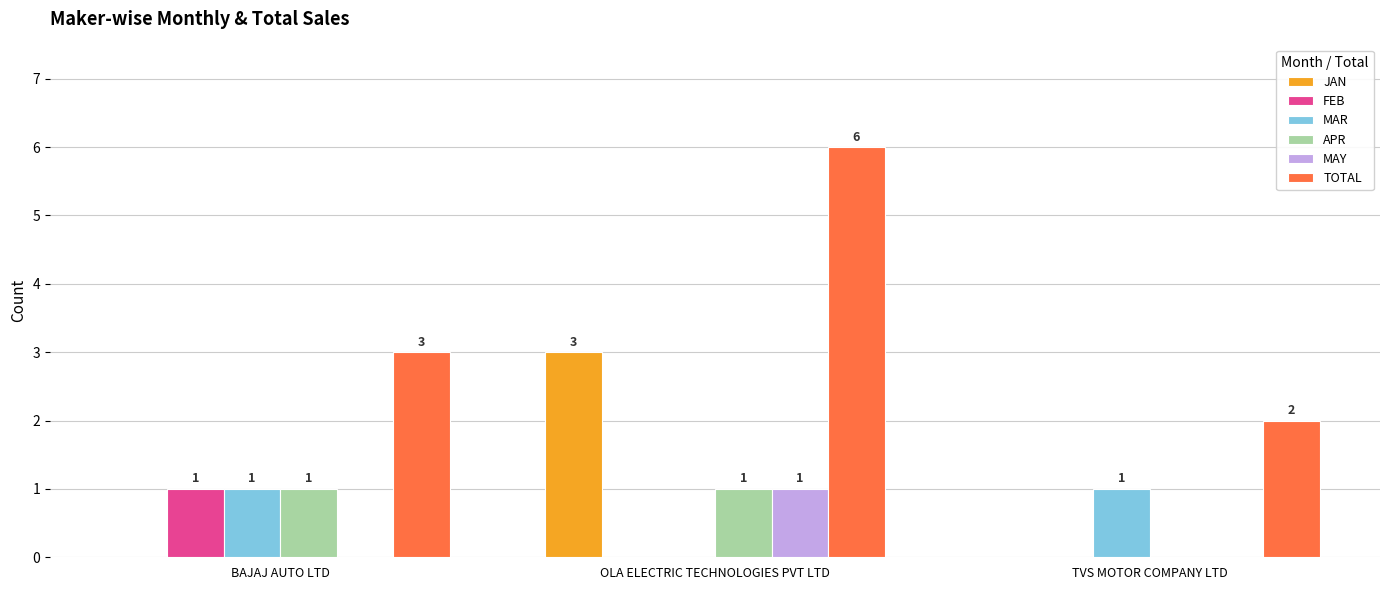

What are all the series names shown in the legend?

JAN, FEB, MAR, APR, MAY, TOTAL